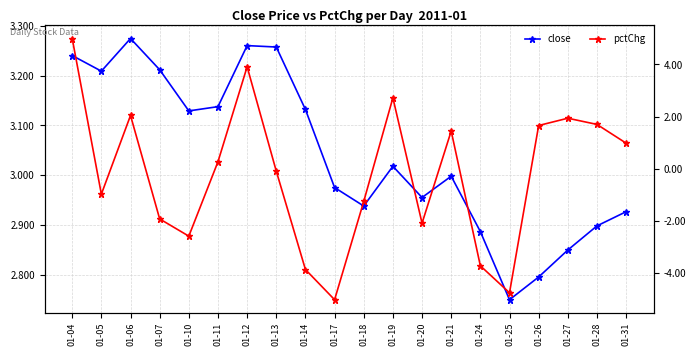

Where is the first local minimum for pctChg?

01-05